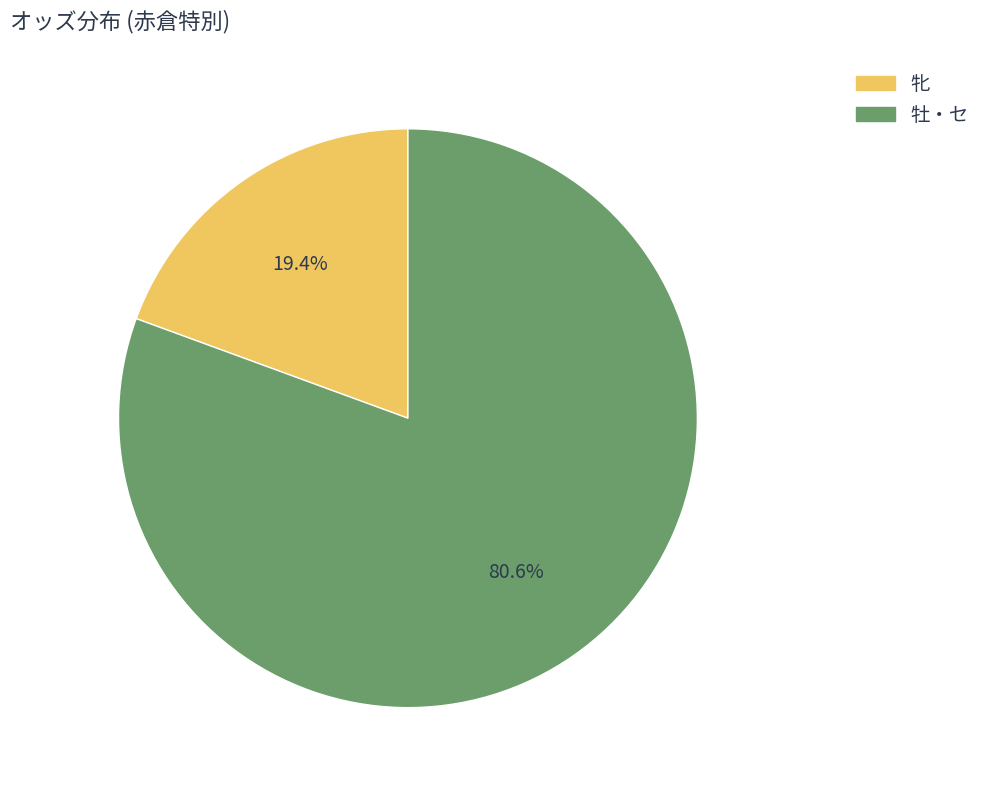

Count the number of slices in the pie.

2